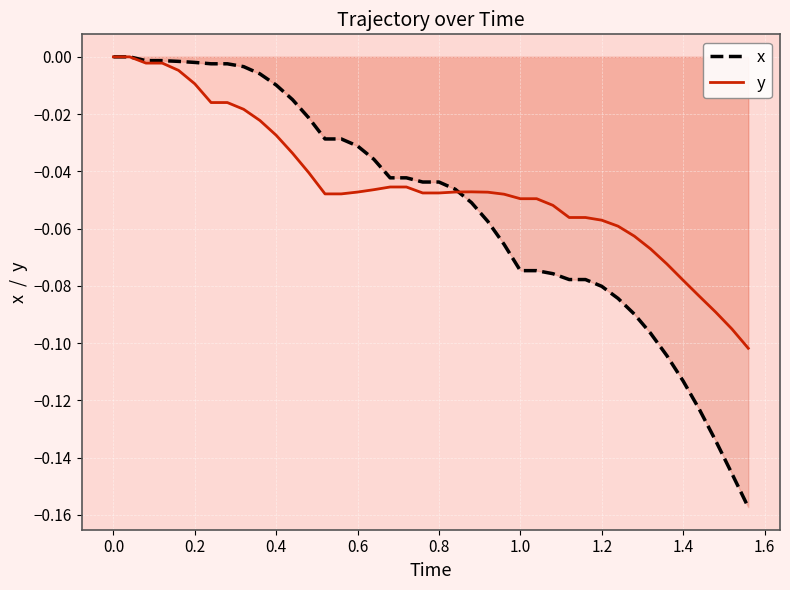

What is the minimum value for x?

-0.2